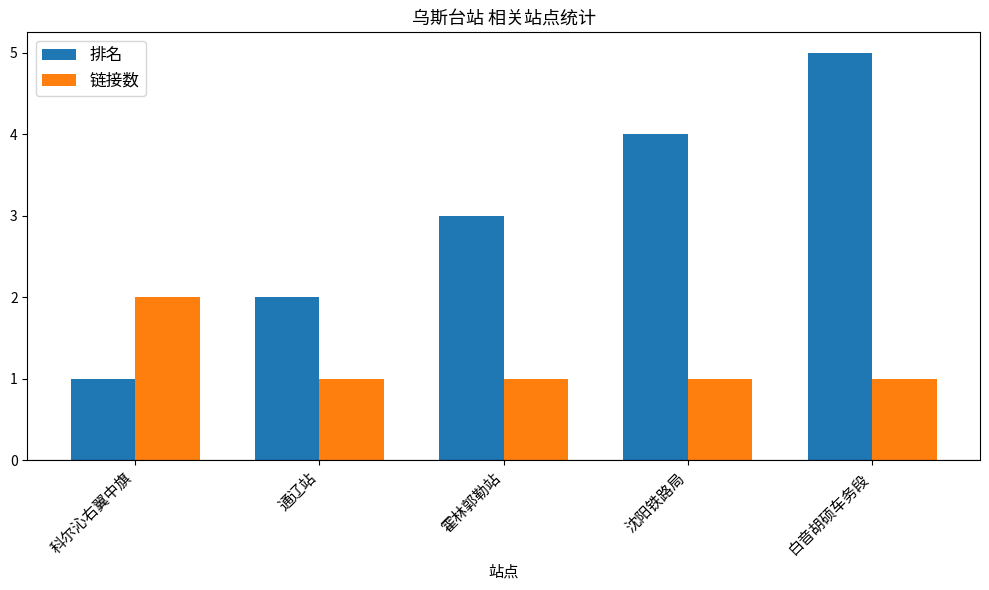

What is the label of the 1st bar from the right?

白音胡硕车务段